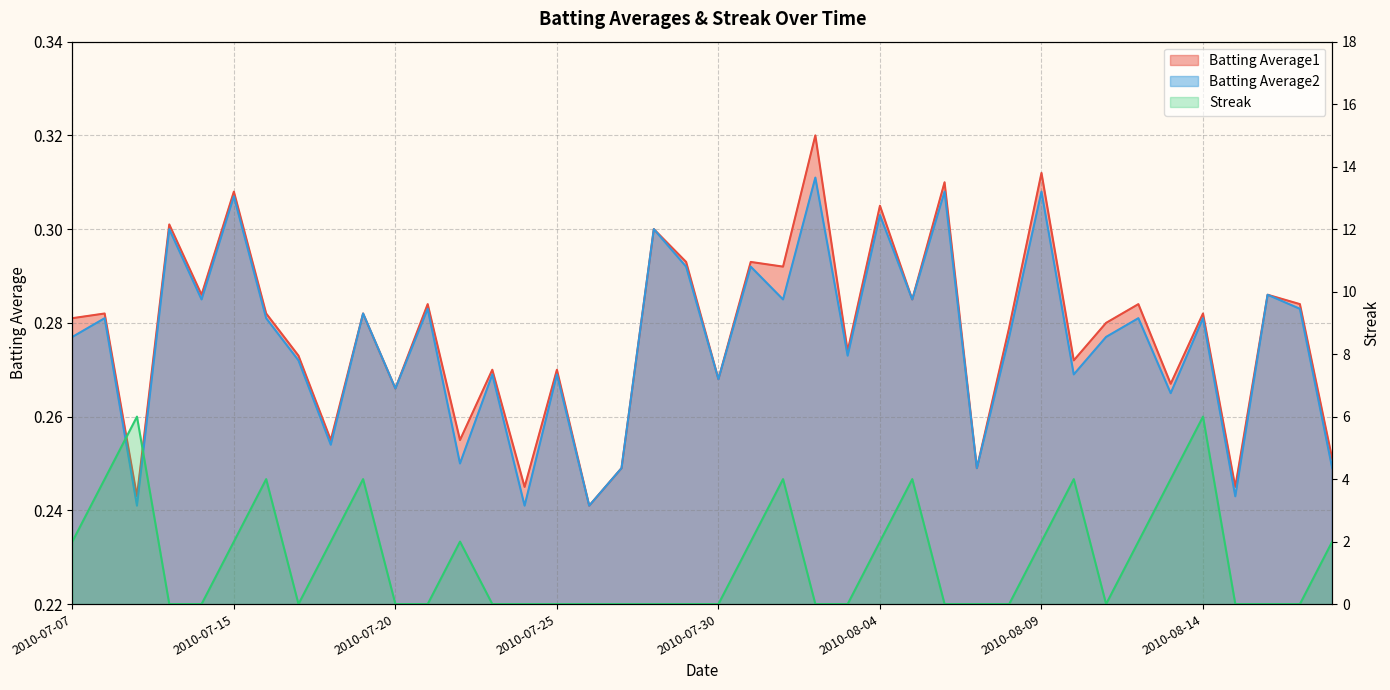

At how many categories does at least one series exceed 0?

40